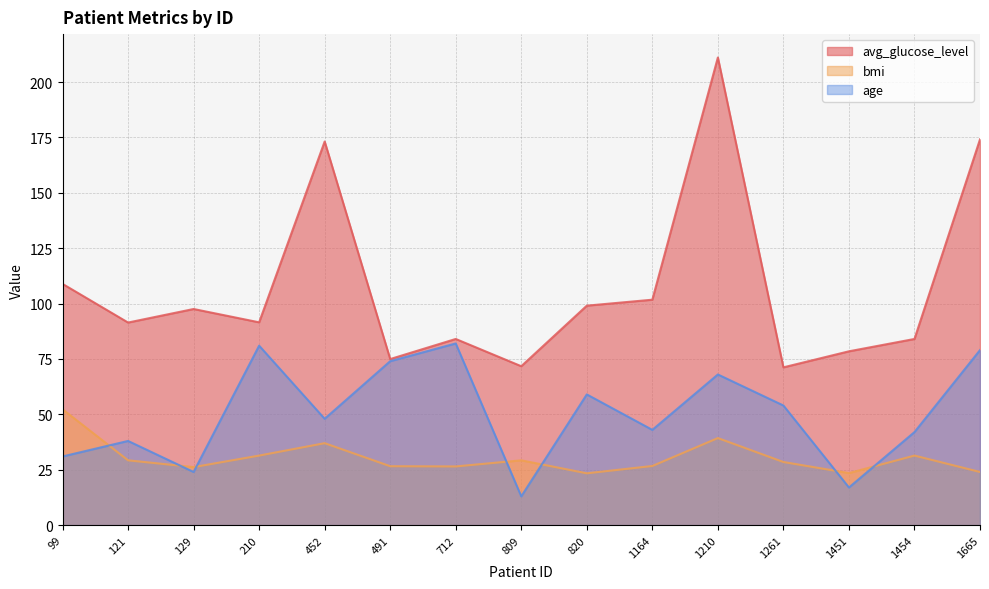

What is the difference between the maximum and minimum values in the age series?

69.0